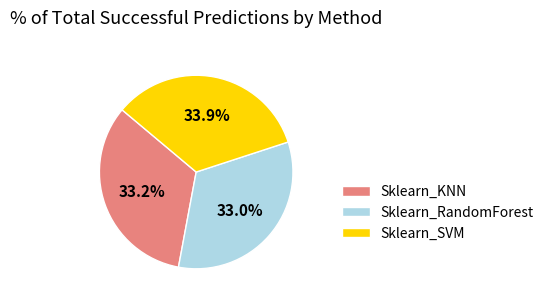

Is the sum of Sklearn_SVM and Sklearn_RandomForest greater than half?

Yes